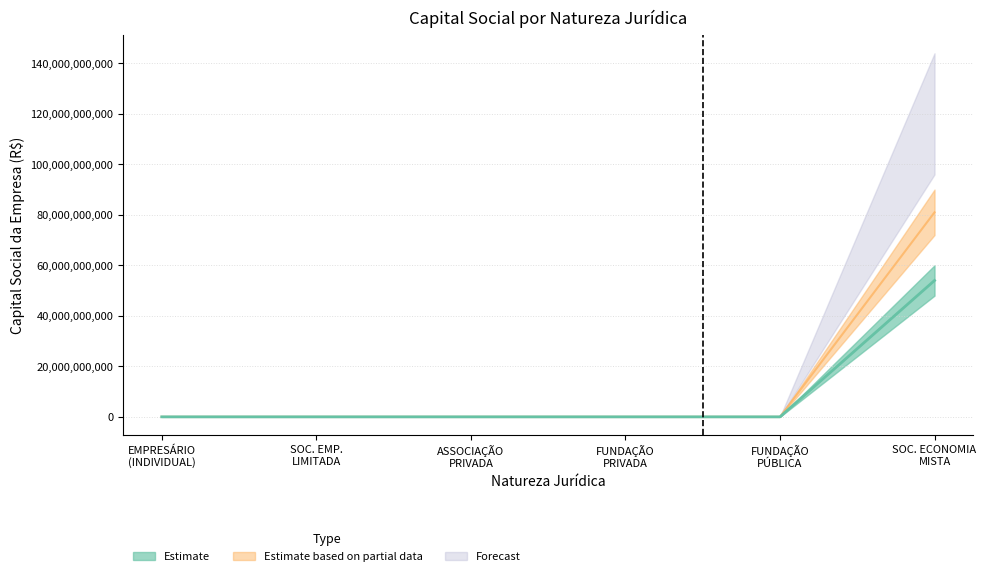

True or false: Estimate based on partial data has a value of 27587207683 at SOC. ECONOMIA MISTA.

False